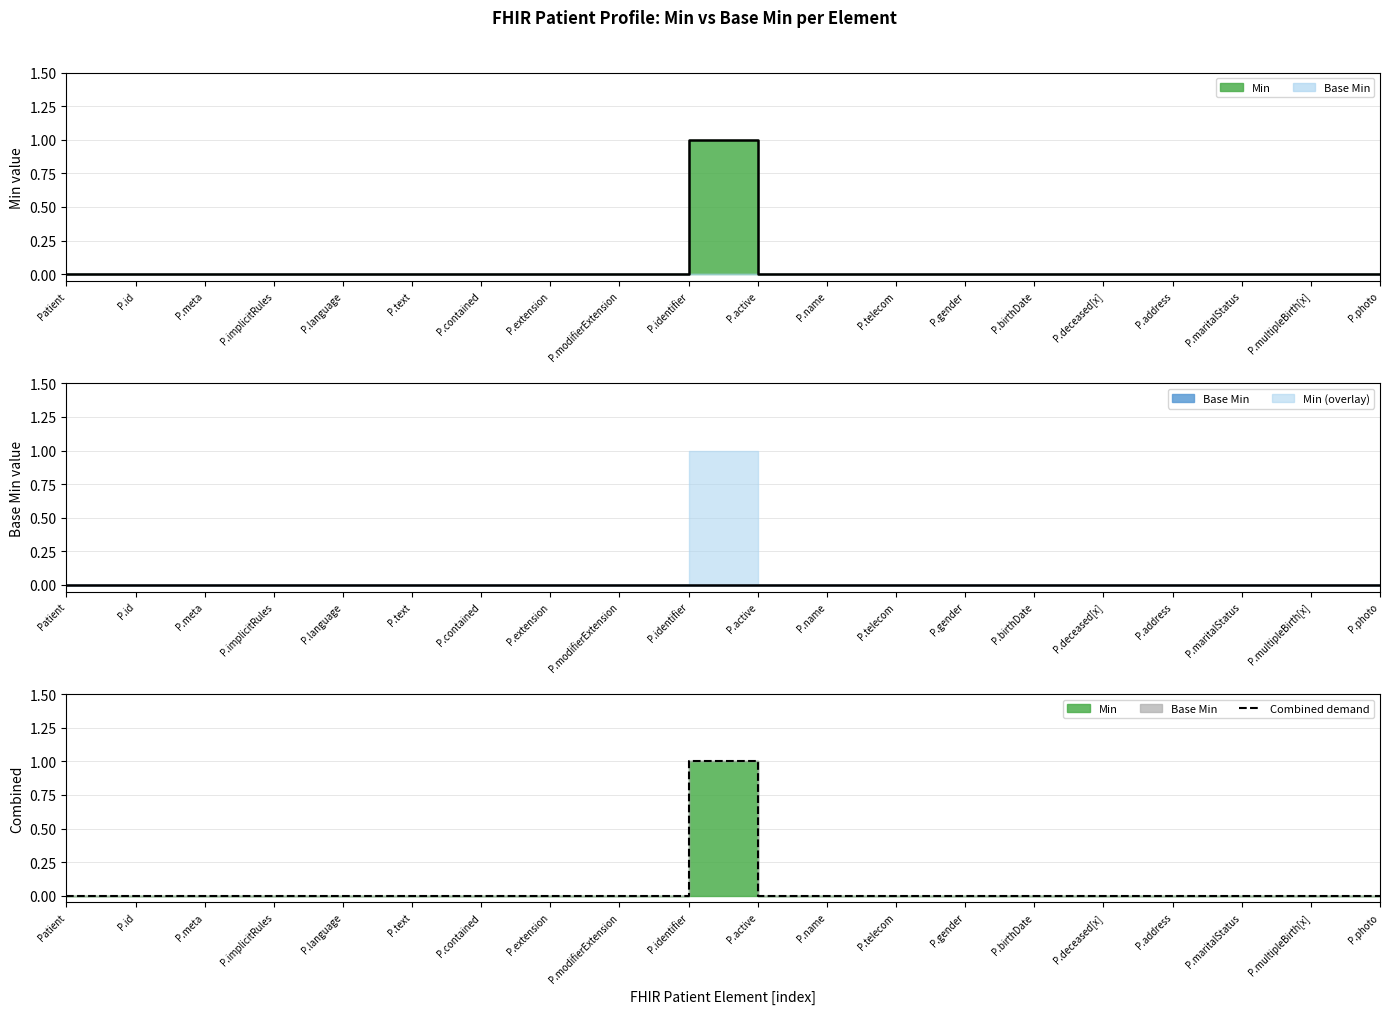

Reading left to right, transcribe all the data shown in this chart.

0	0	0	0	0	0	0	0	0	1	0	0	0	0	0	0	0	0	0	0